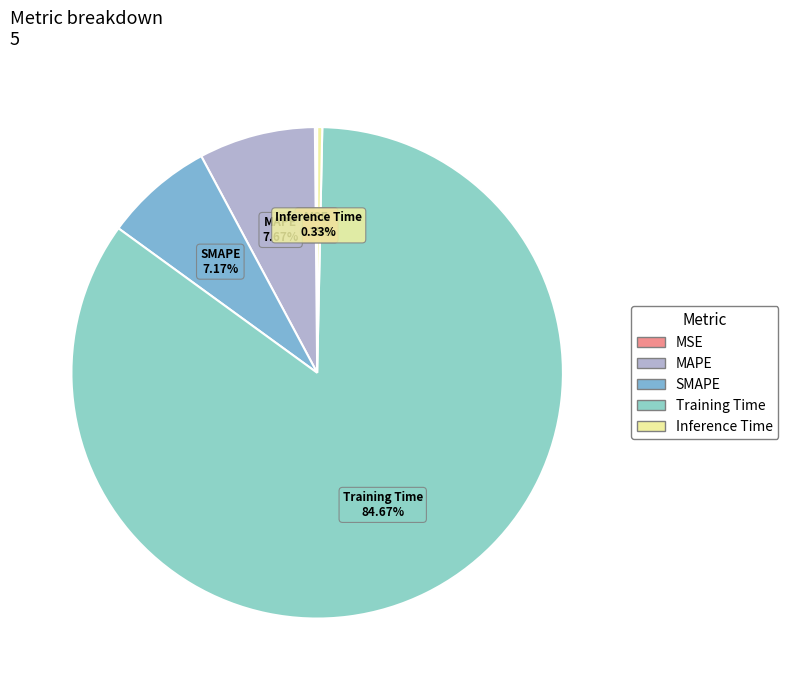

The Inference Time slice represents 0% of the pie. True or false?

True